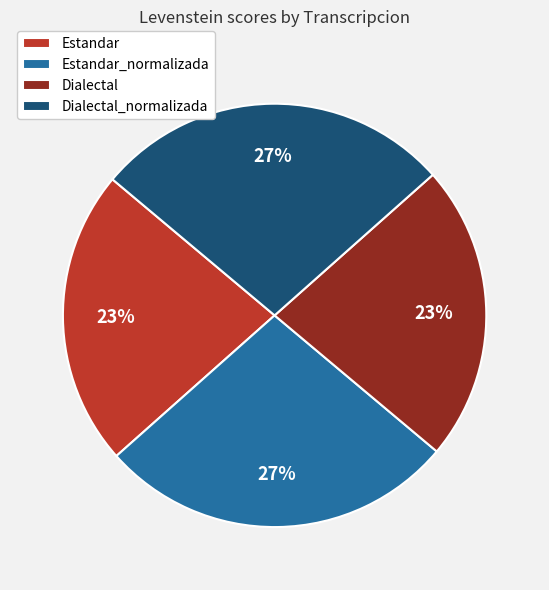

Which has a higher value, Dialectal or Estandar_normalizada?

Estandar_normalizada